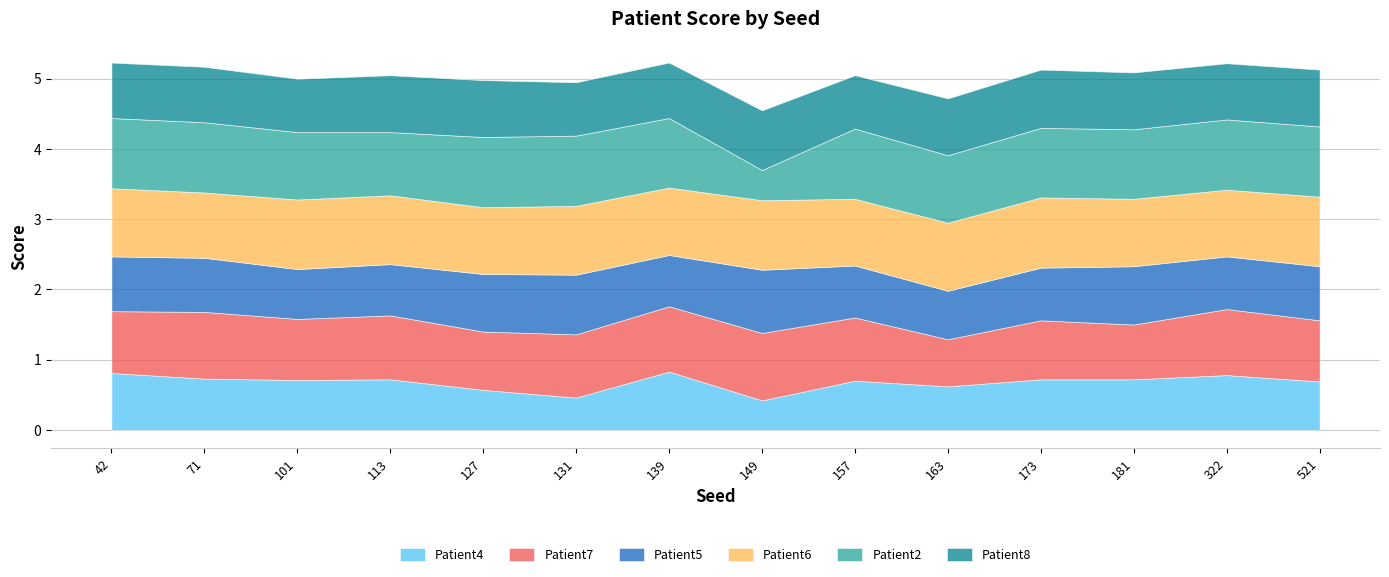

Which category has the highest value in the Patient7 series?

149